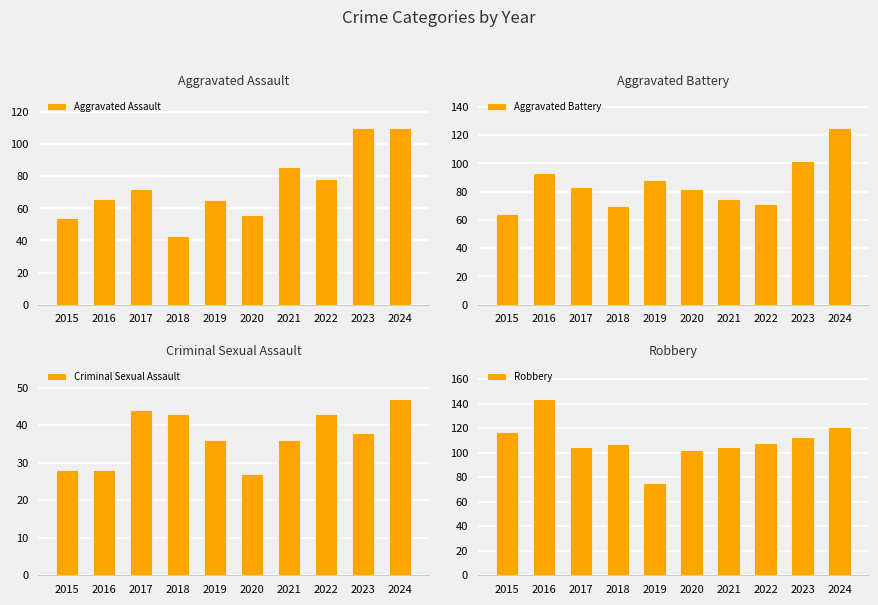

Reading left to right, what are all the values shown in this chart?

Aggravated Assault: 2015=54	2016=66	2017=72	2018=43	2019=65	2020=56	2021=86	2022=78	2023=110	2024=110
Aggravated Battery: 2015=64	2016=93	2017=83	2018=70	2019=88	2020=82	2021=75	2022=71	2023=102	2024=125
Criminal Sexual Assault: 2015=28	2016=28	2017=44	2018=43	2019=36	2020=27	2021=36	2022=43	2023=38	2024=47
Robbery: 2015=117	2016=144	2017=105	2018=107	2019=75	2020=102	2021=105	2022=108	2023=113	2024=121